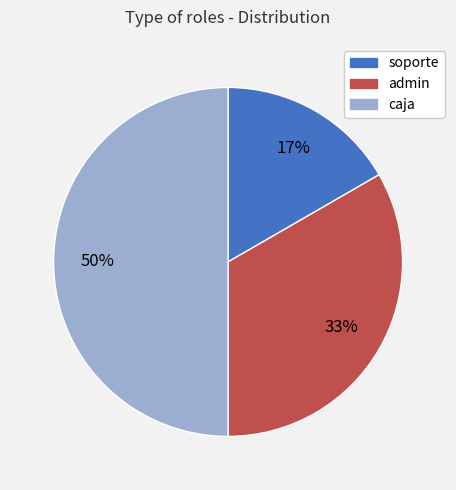

Is it true that caja is 60% of the pie?

False